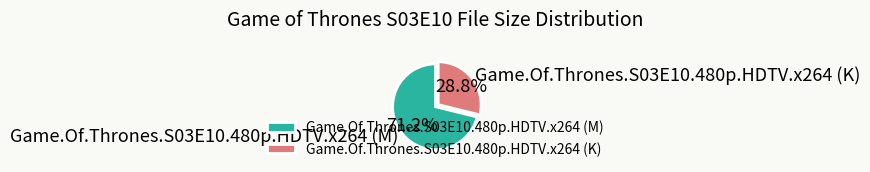

Approximately how many times larger is the value at Game.Of.Thrones.S03E10.480p.HDTV.x264 (K) compared to Game.Of.Thrones.S03E10.480p.HDTV.x264 (M)?

0.4